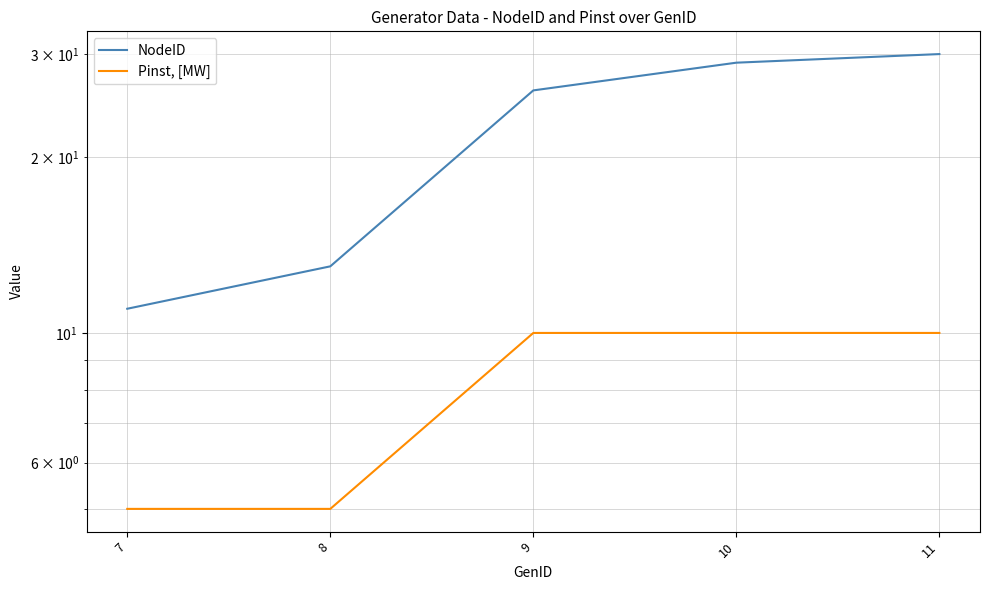

True or false: NodeID and Pinst, [MW] cross at least once.

False